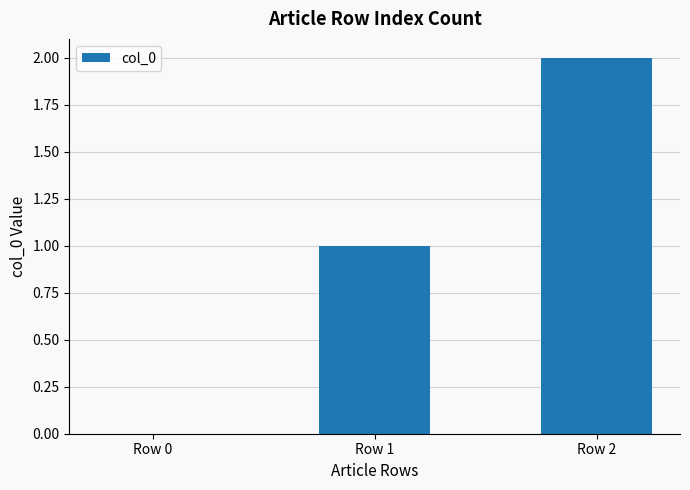

The value at Row 0 is -1. True or false?

False